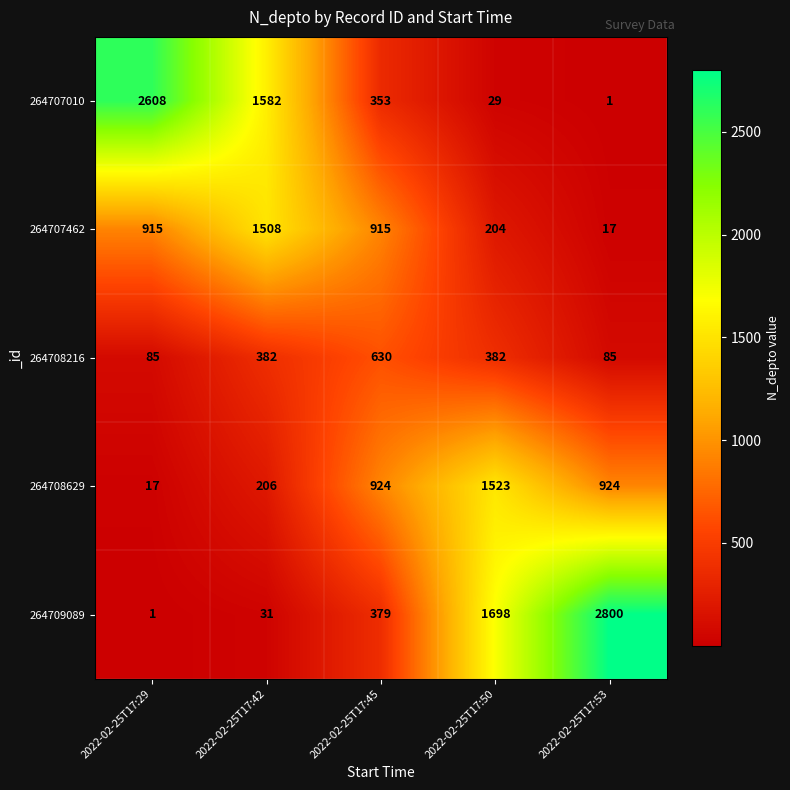

What is the spread (max minus min) of values at 2022-02-25T17:42?

1551